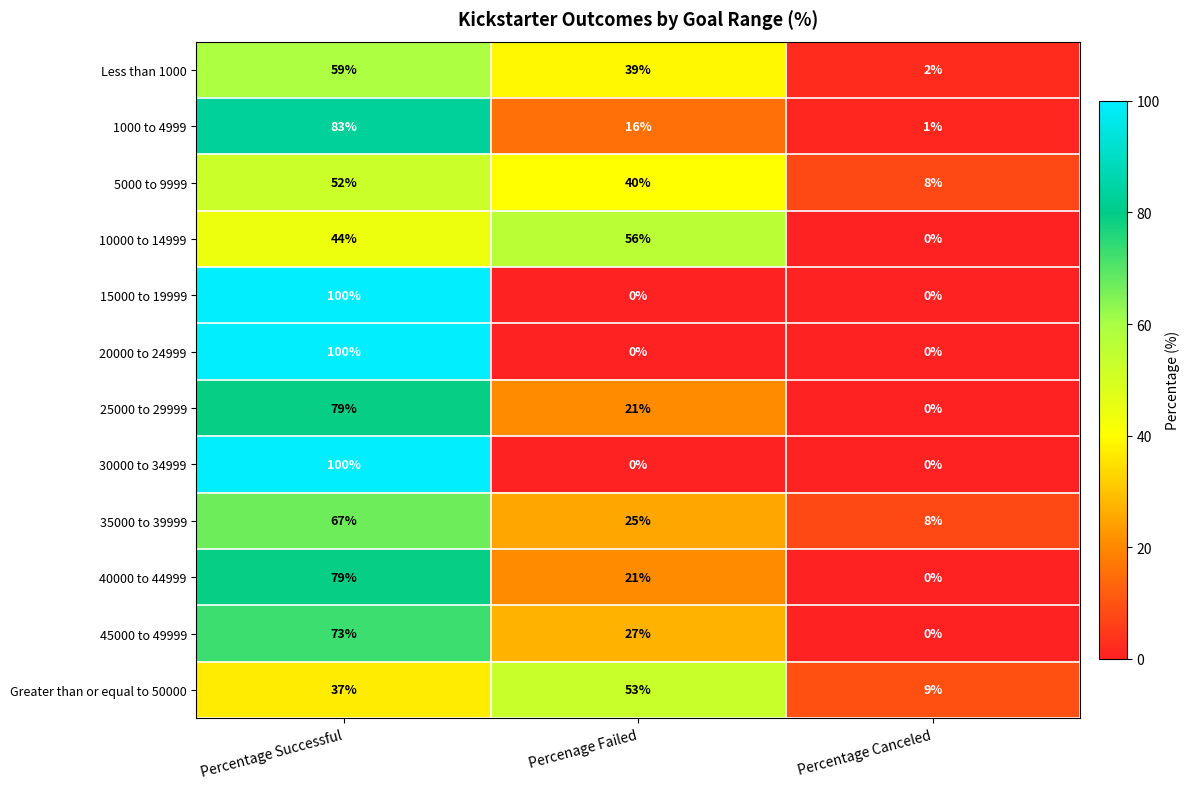

The value of 35000 to 39999 at Percentage Successful is 67. True or false?

True